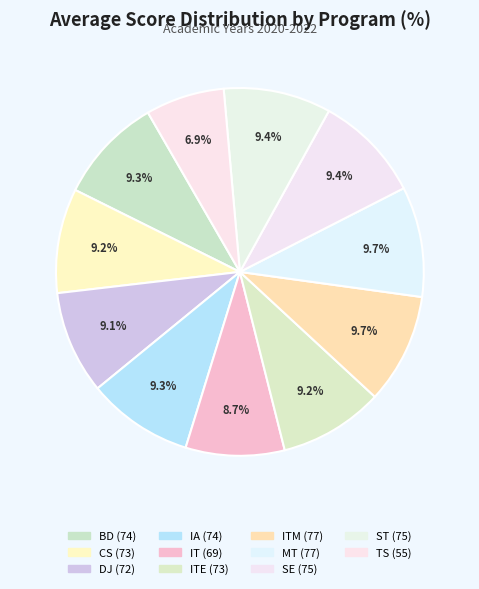

Count the number of slices in the pie.

11